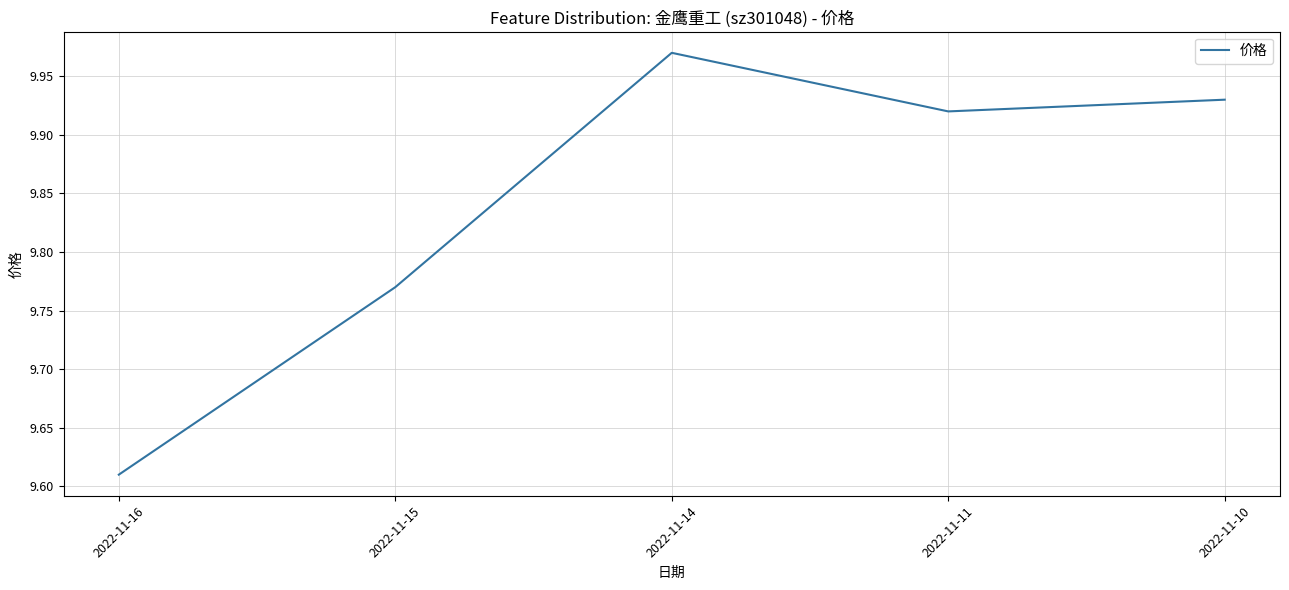

At which category does the chart reach its minimum across all series?

2022-11-16